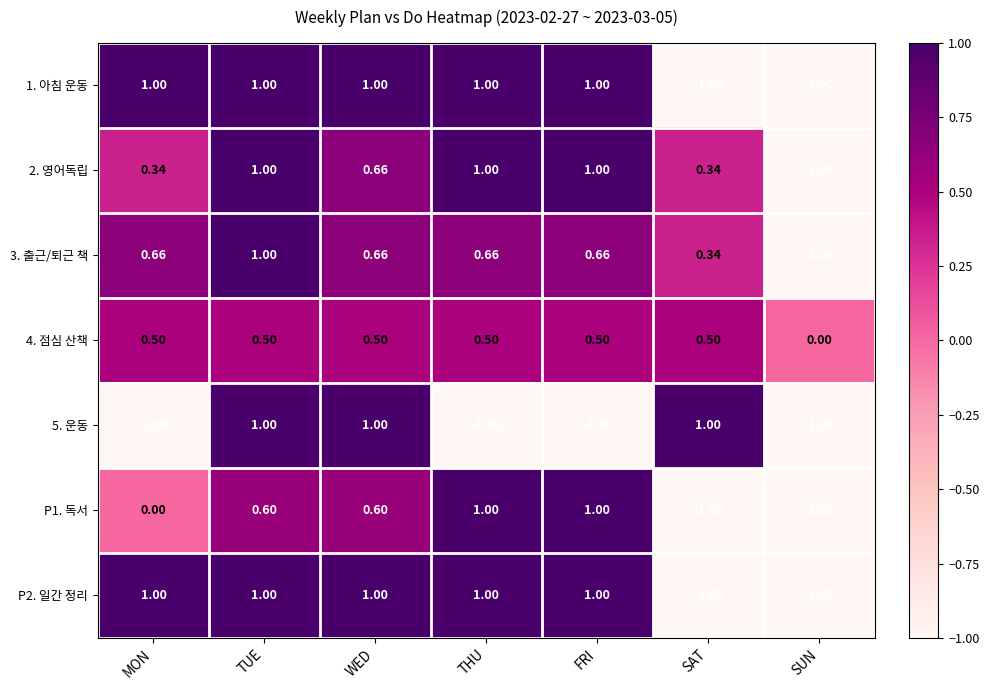

Is the value of 4. 점심 산책 at WED greater than the value of 1. 아침 운동 at WED?

No